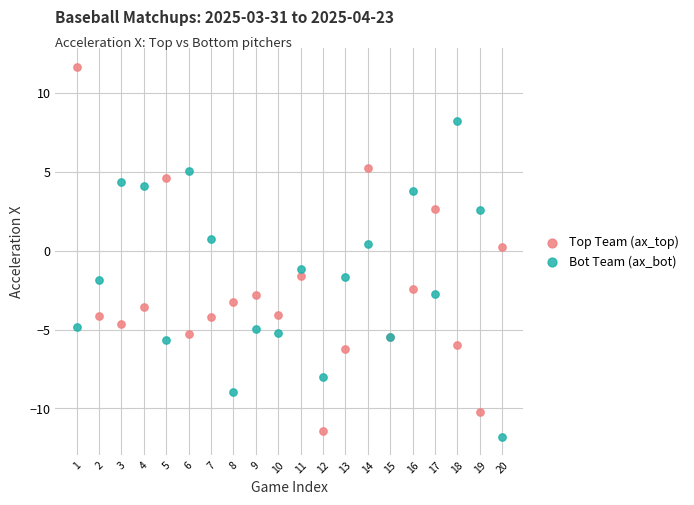

Which series has the largest Y range (max minus min)?

Top Team (ax_top)